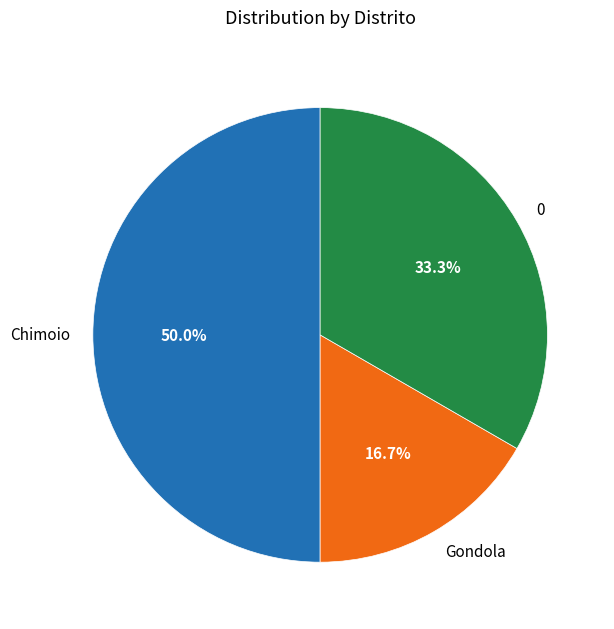

Which has a higher value, Gondola or Chimoio?

Chimoio